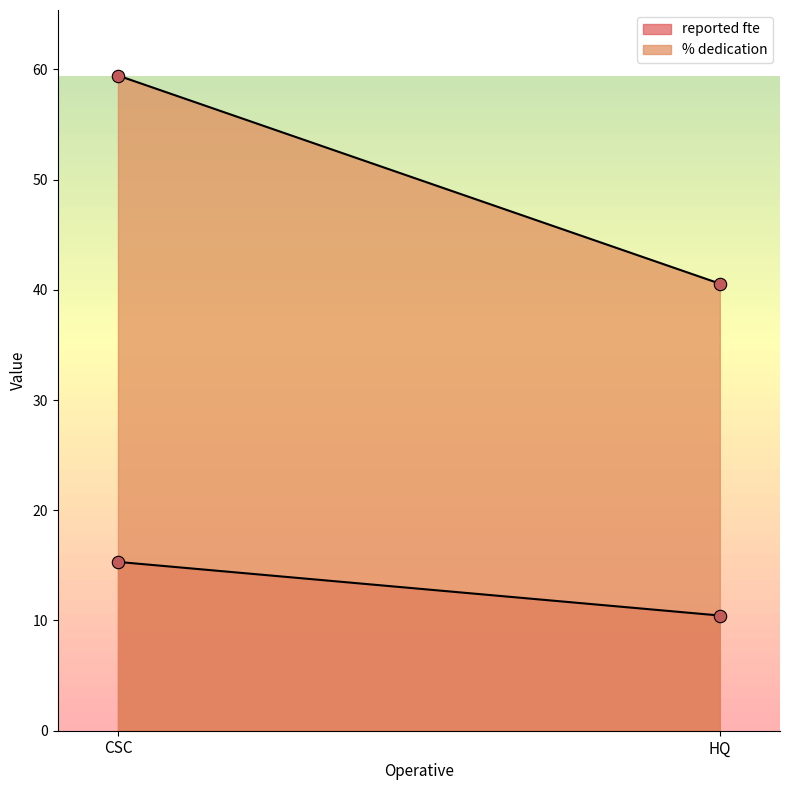

Which series has the widest spread of Y values?

% dedication